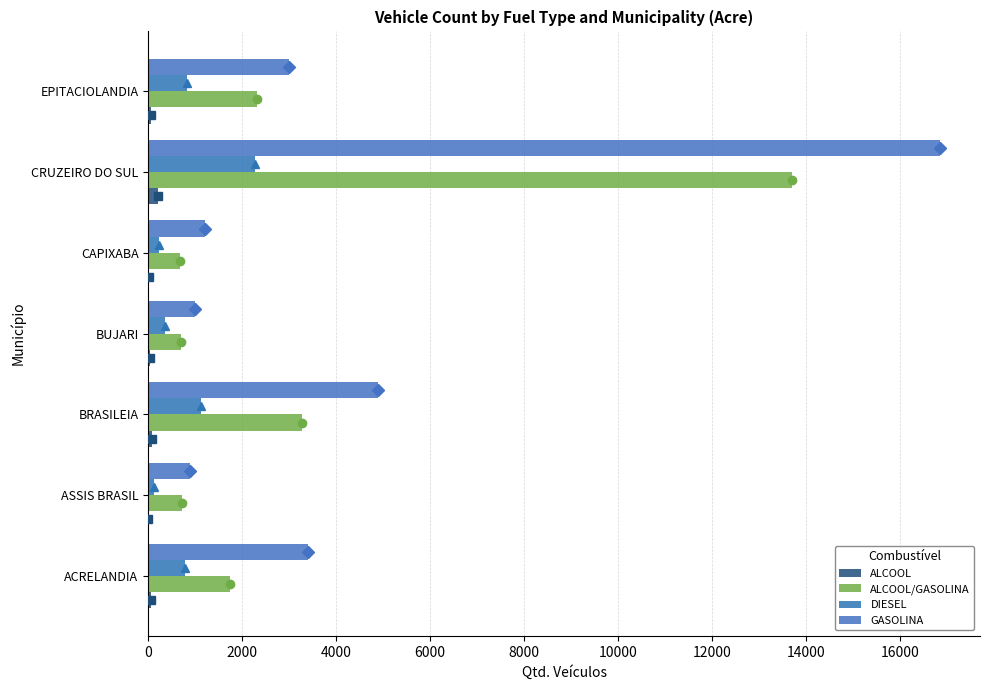

How many data points does each series have?

7